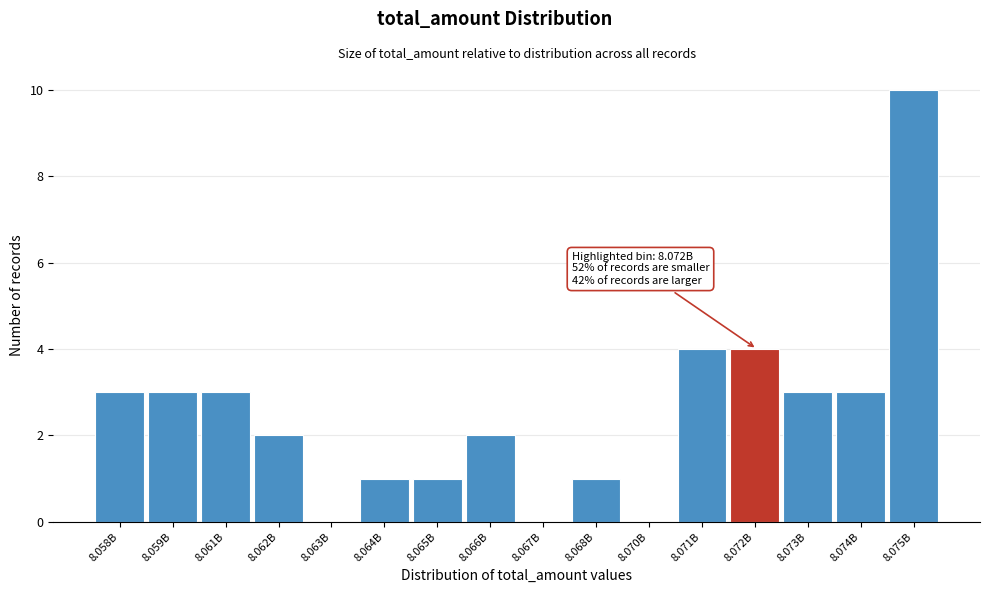

Reading left to right, extract all data points from this chart.

8.058B=3	8.059B=3	8.061B=3	8.062B=2	8.063B=0	8.064B=1	8.065B=1	8.066B=2	8.067B=0	8.068B=1	8.070B=0	8.071B=4	8.072B=4	8.073B=3	8.074B=3	8.075B=10